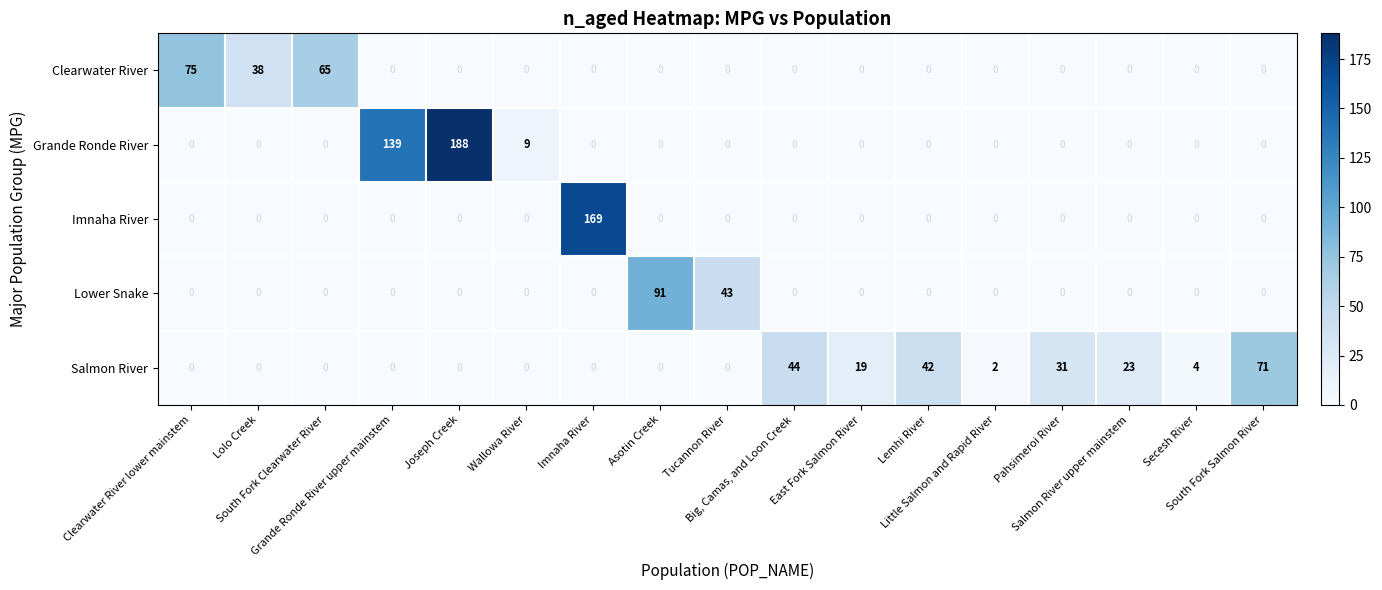

At which category is the sum across all series the highest?

Joseph Creek